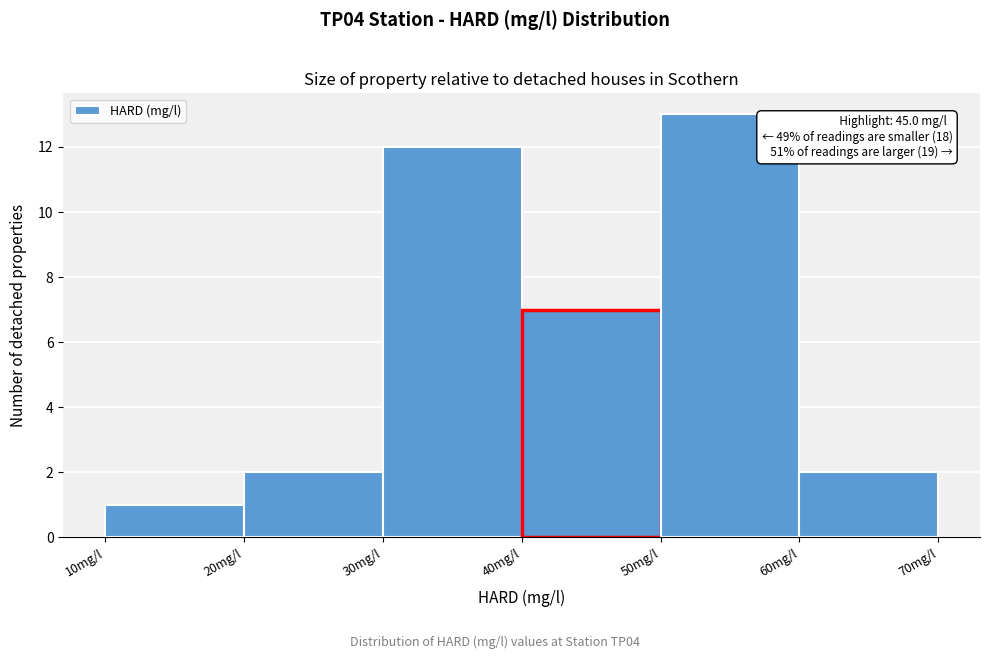

Which range on the x-axis has the tallest bar?

50 to 60